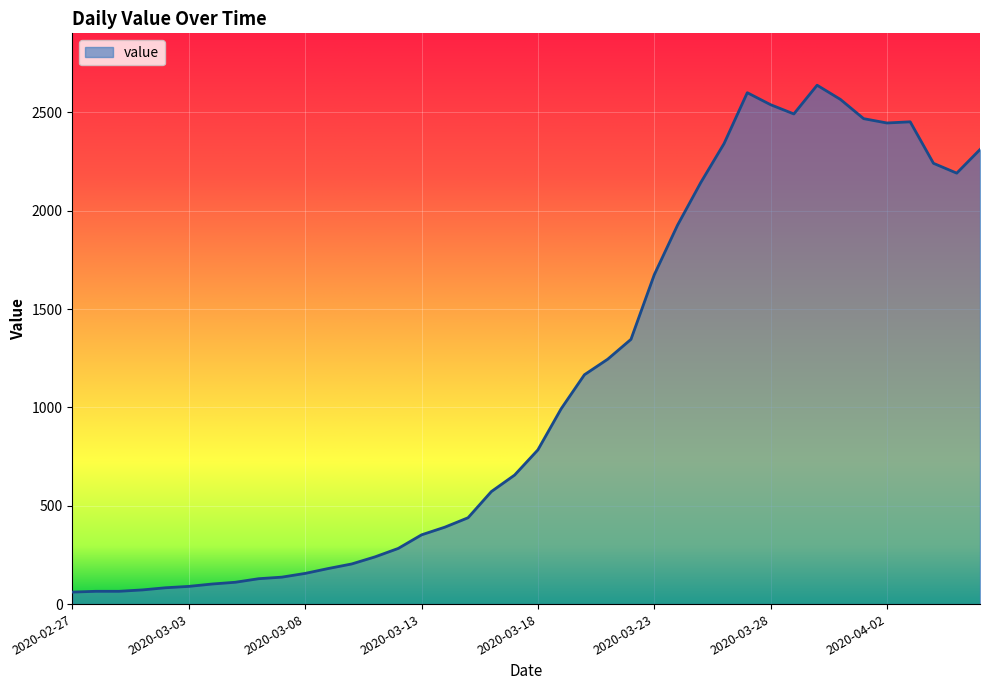

What is the smallest value displayed?

61